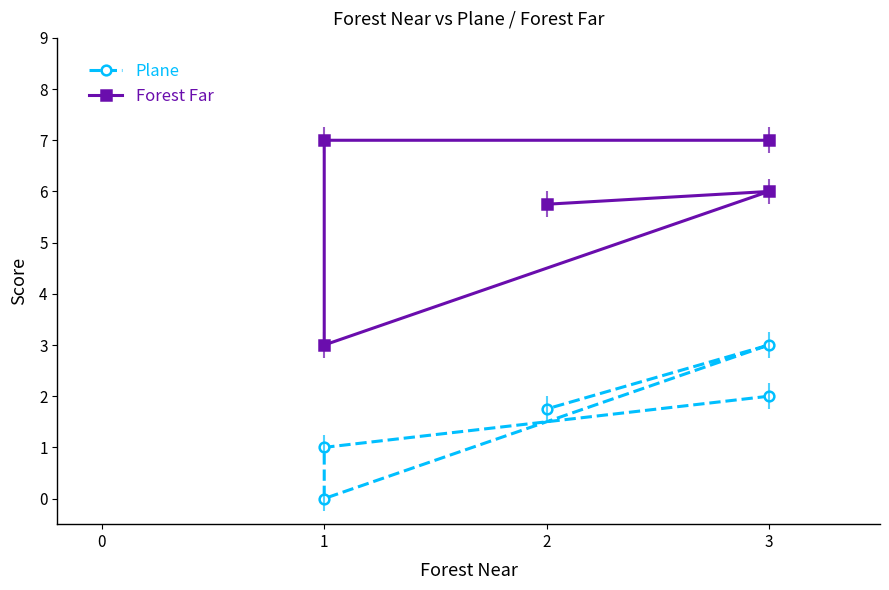

How many values in the Plane series exceed 1?

3